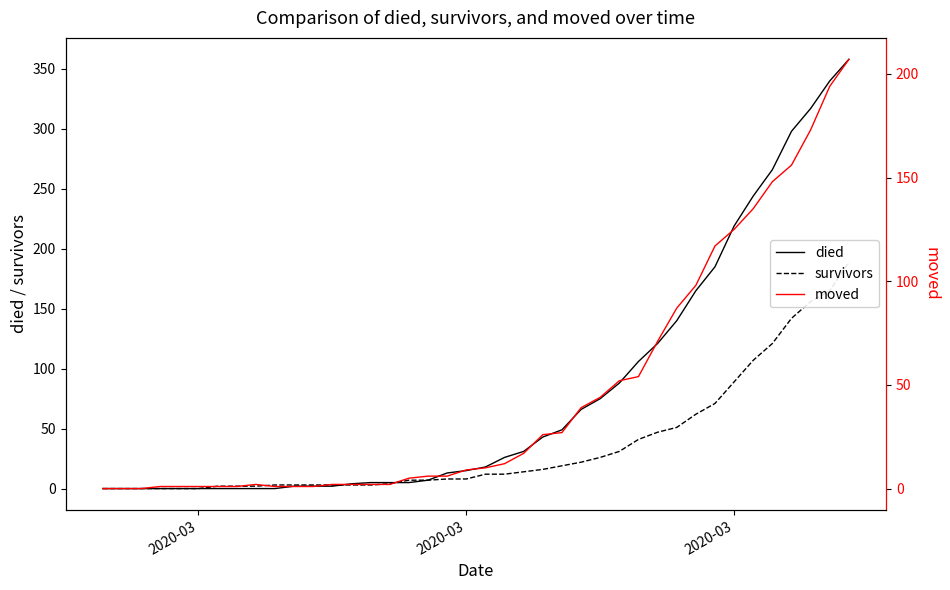

Reading left to right, list all the values displayed in this chart.

died: 0	0	0	0	0	0	0	0	0	0	2	2	2	4	5	5	5	7	13	15	18	26	31	43	49	66	75	88	106	121	140	165	185	219	244	266	298	317	340	358
survivors: 0	0	0	0	0	0	2	2	2	3	3	3	3	3	3	4	7	7	8	8	12	12	14	16	19	22	26	31	41	47	51	62	71	89	107	121	142	156	165	189
moved: 0	0	0	1	1	1	1	1	2	1	1	1	2	2	2	2	5	6	6	9	10	12	17	26	27	39	44	52	54	71	87	98	117	125	135	148	156	173	194	207